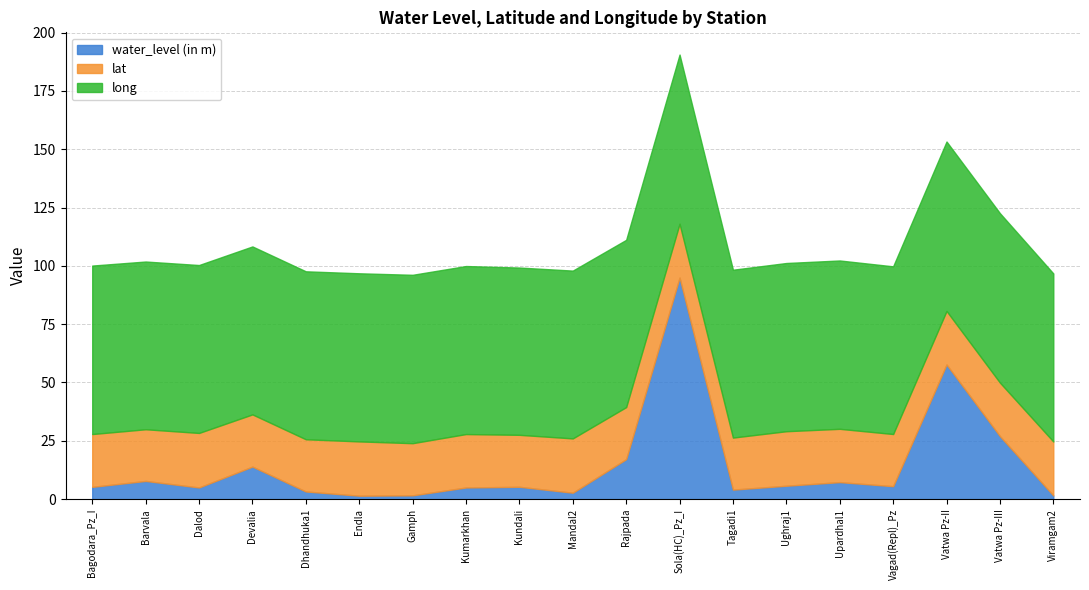

What are all the series names shown in the legend?

water_level (in m), lat, long